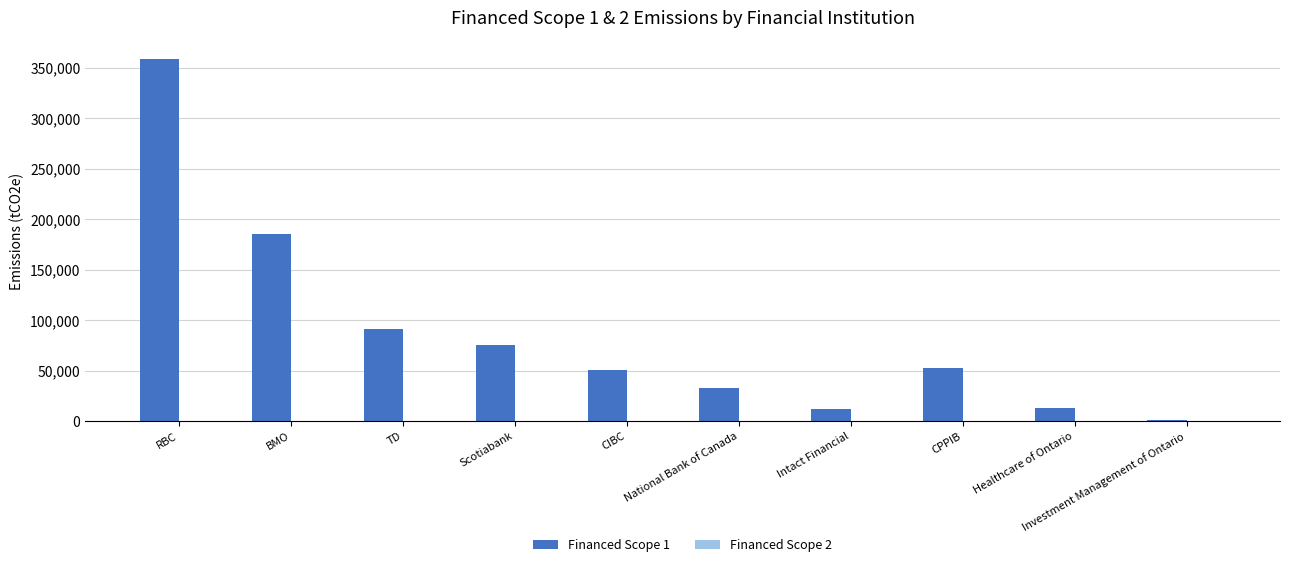

What is the maximum value shown in the chart?

358971.9